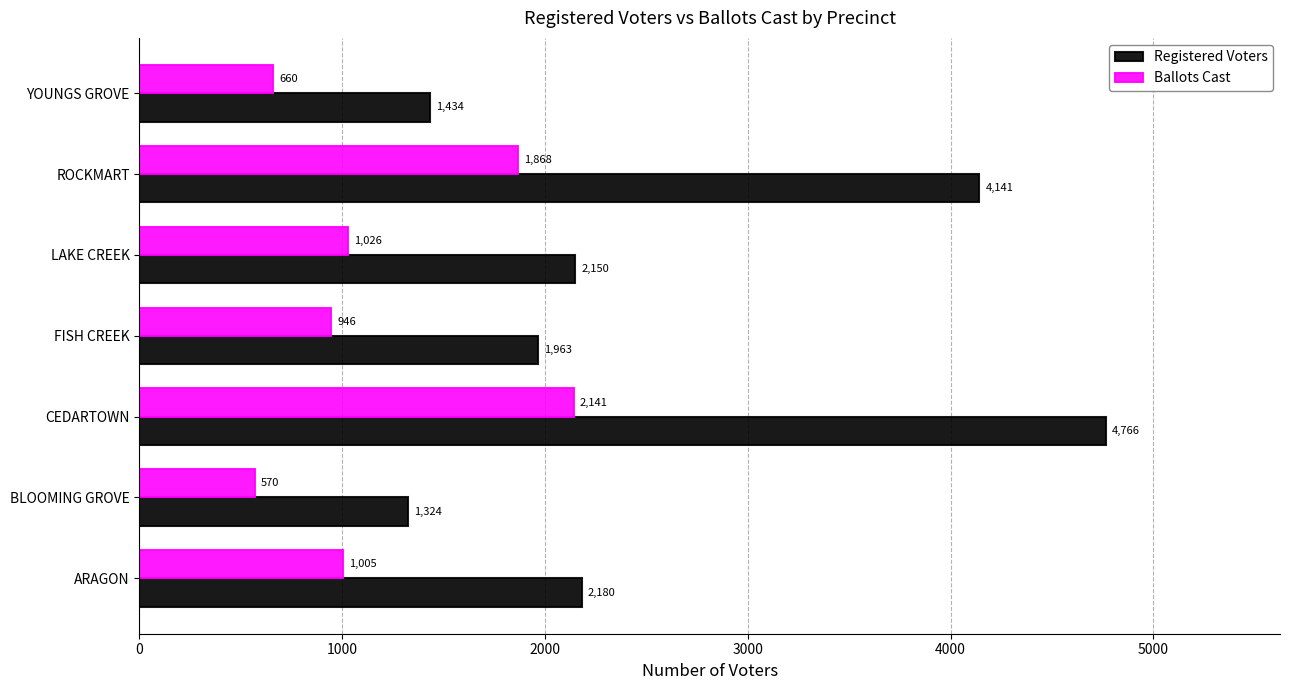

Which category has the lowest value in the Registered Voters series?

BLOOMING GROVE